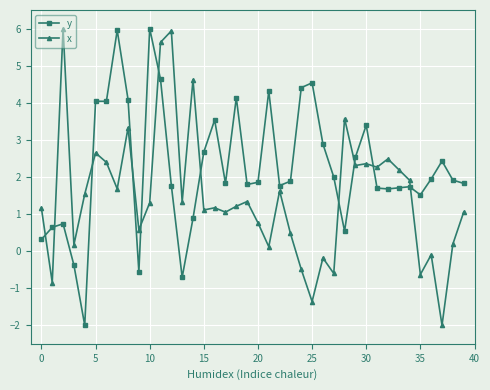

What is the average value of the x series?

1.5